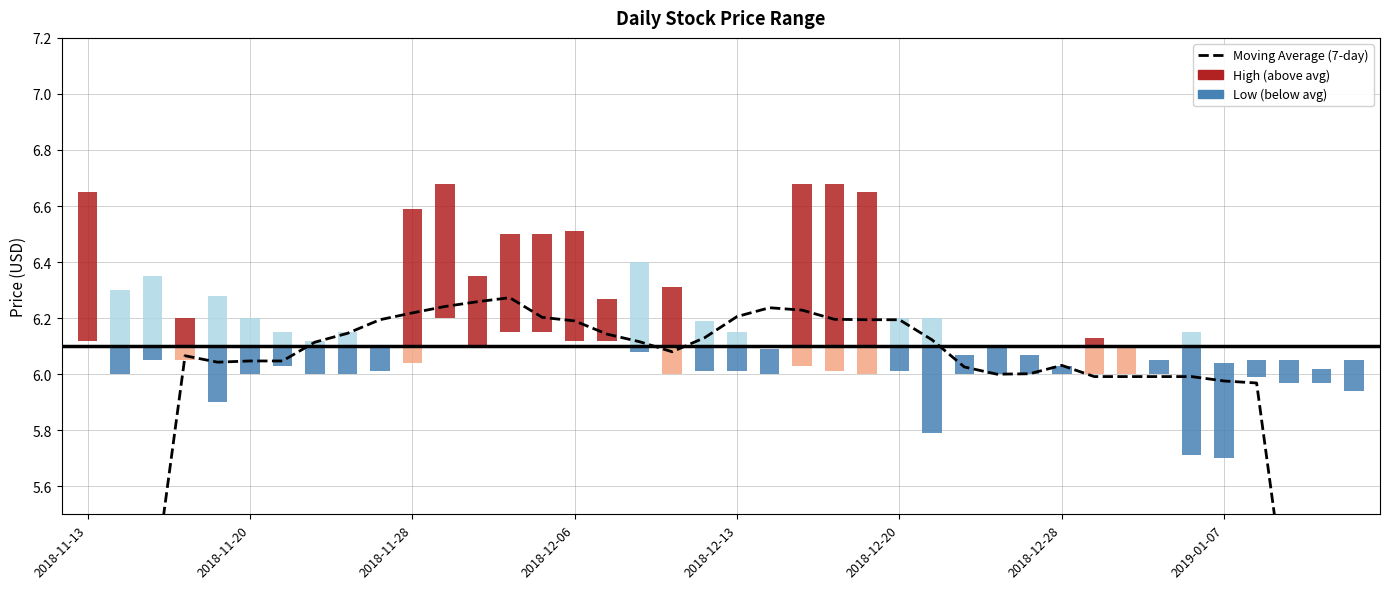

What is the change in value from 14 to 18?

-0.1